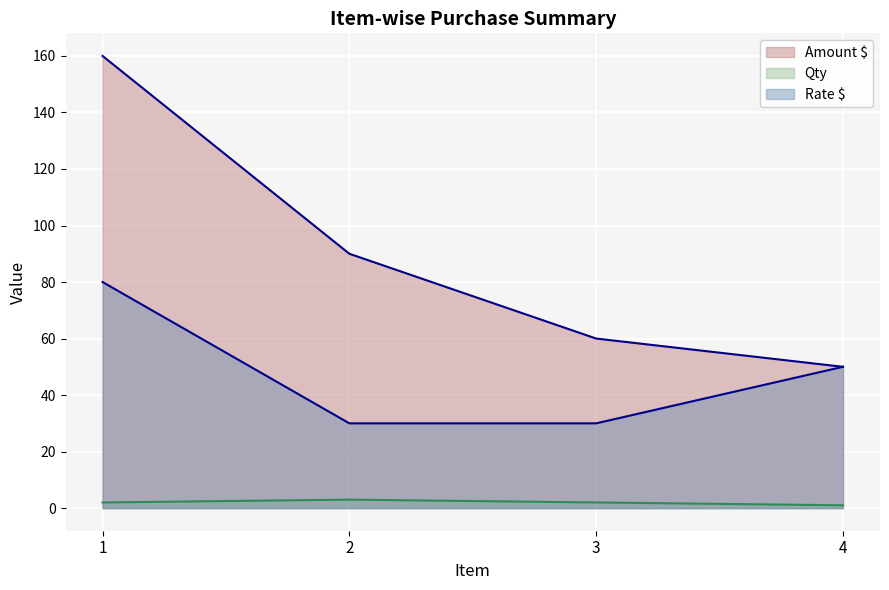

Reading left to right, list all the values displayed in this chart.

Amount $: 1=160	2=90	3=60	4=50
Qty: 1=2	2=3	3=2	4=1
Rate $: 1=80	2=30	3=30	4=50